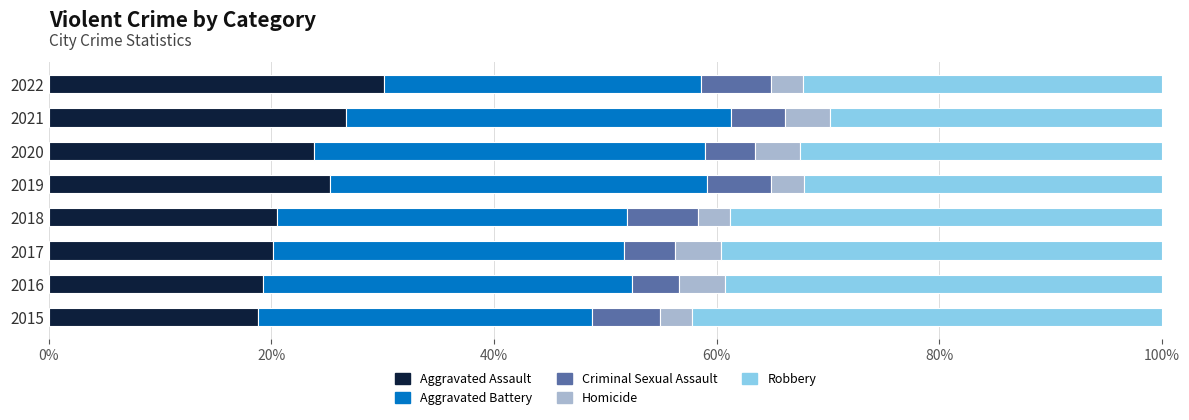

What is the maximum value for Aggravated Assault?

30.1